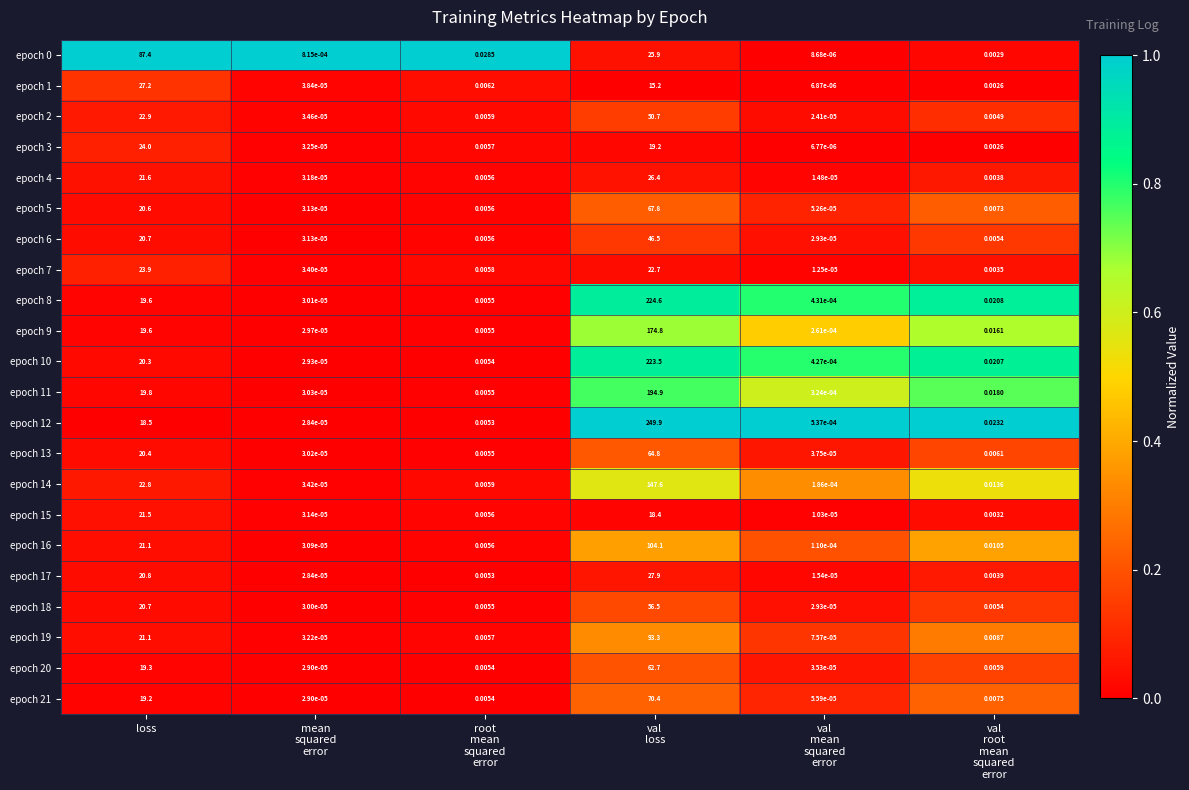

At which label does epoch 0 reach its peak?

loss